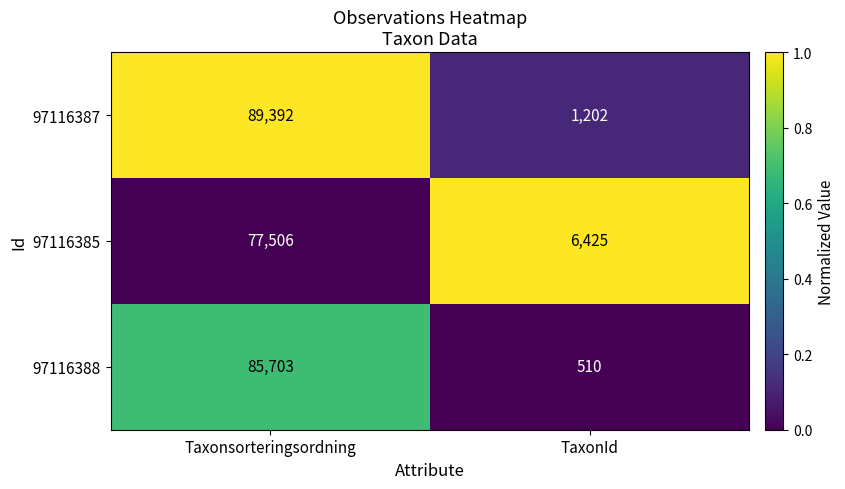

True or false: 97116387 has a value of 1202 at TaxonId.

True